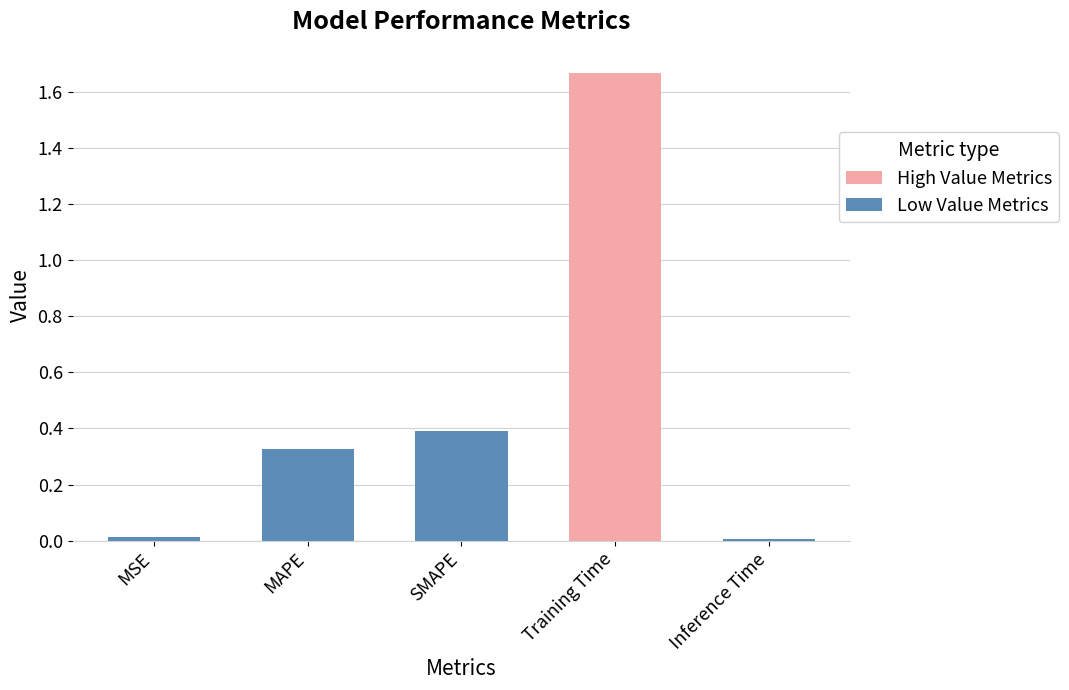

Is it true that the value at MSE is 0.0?

True